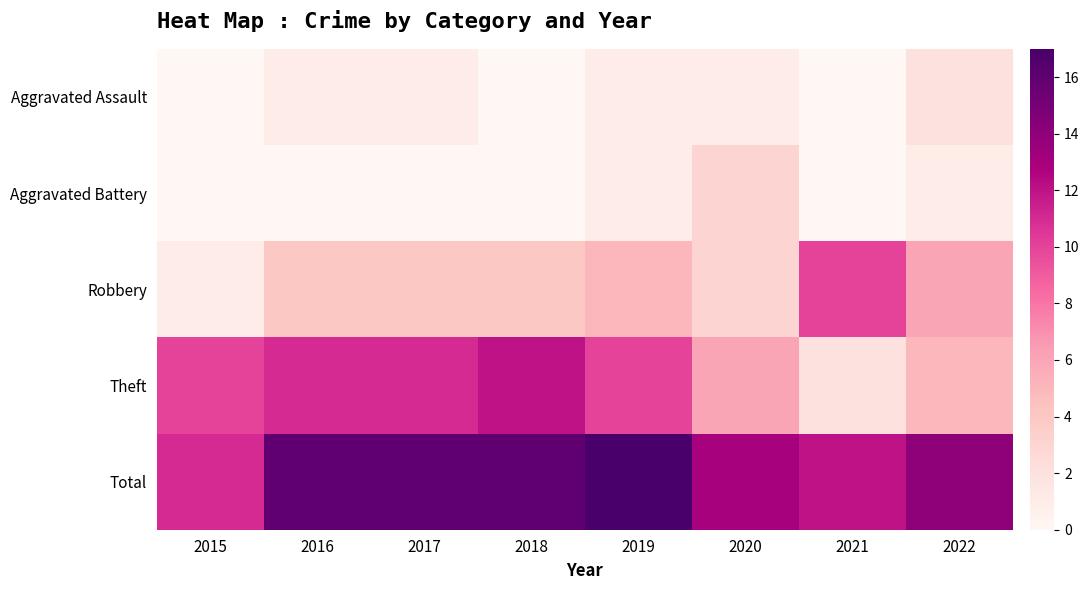

Between 2021 and 2022, which series saw the biggest shift?

Robbery